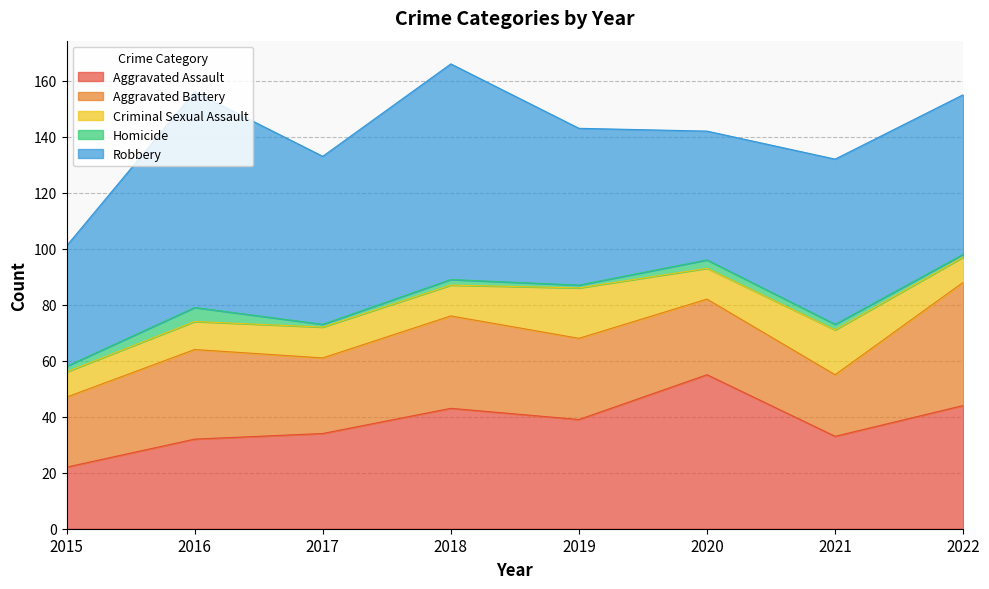

At 2015, list the series in order from smallest to largest.

Homicide, Criminal Sexual Assault, Aggravated Assault, Aggravated Battery, Robbery